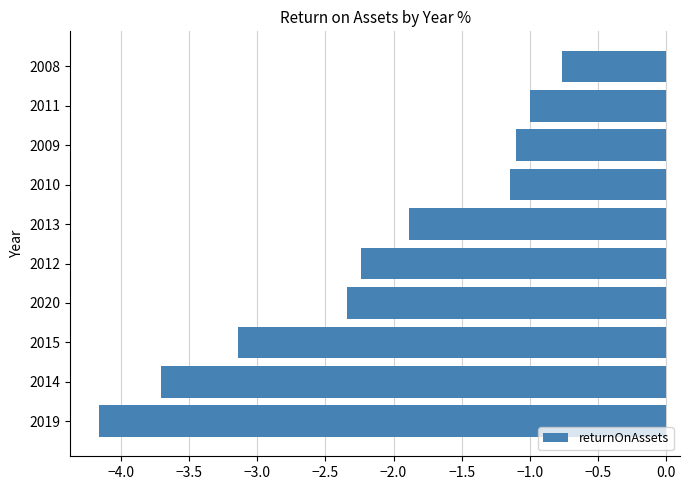

Where is the data nearest to the value -2?

2013